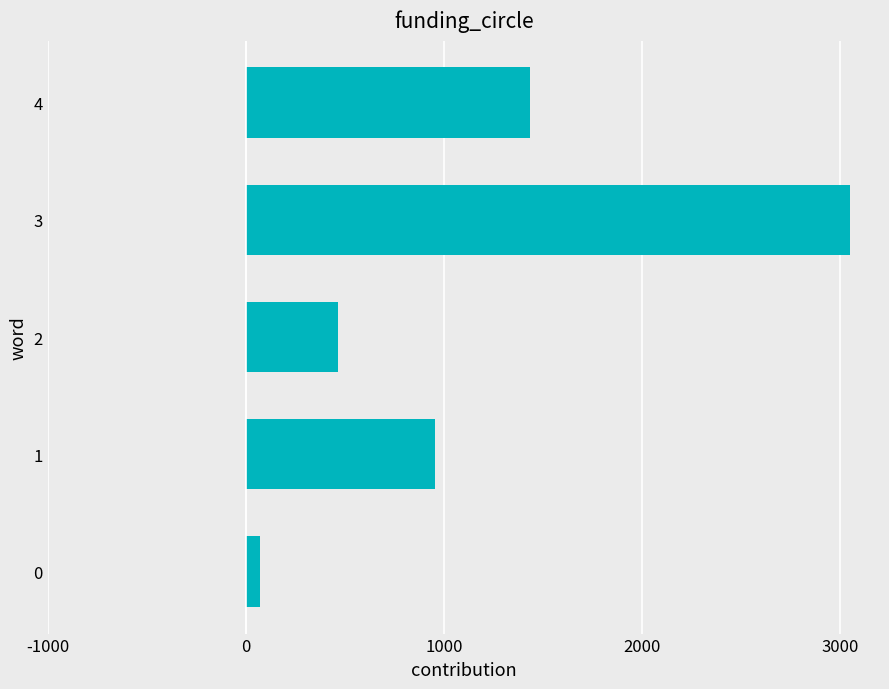

Reading bottom to top, list all the values displayed in this chart.

0=69.1	1=957.4	2=463.9	3=3050.0	4=1436.2